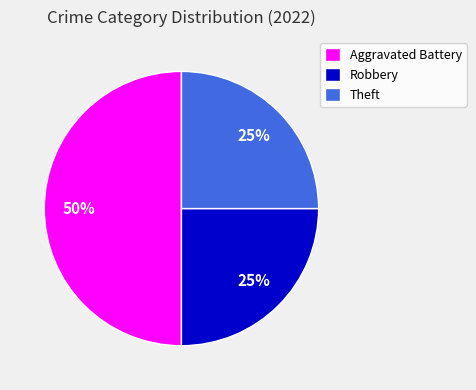

What is the largest slice in the pie chart?

Aggravated Battery